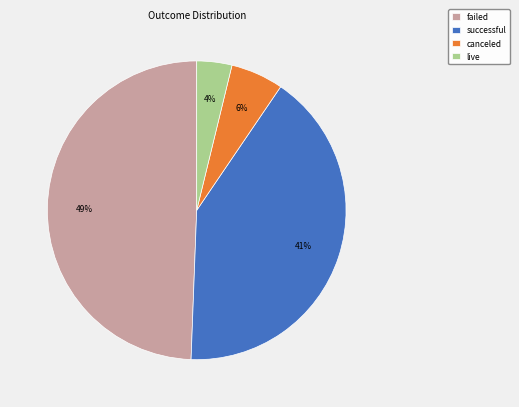

Count the number of slices in the pie.

4